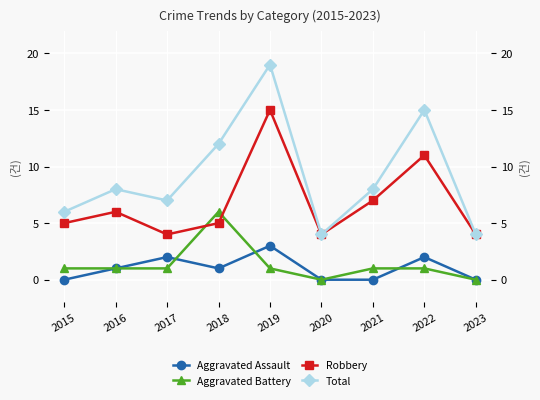

How many categories are shown in the chart?

9